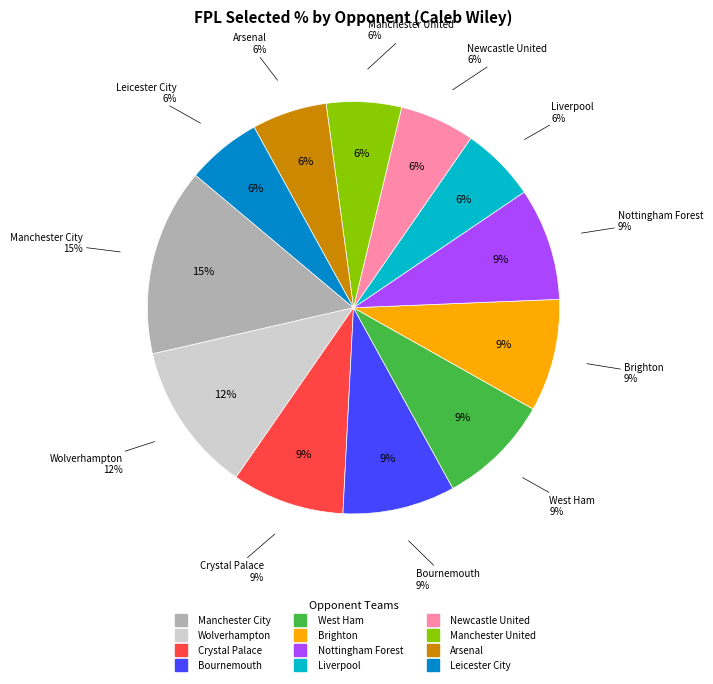

Rank the categories by value from highest to lowest.

Manchester City, Wolverhampton, Crystal Palace, Bournemouth, West Ham, Brighton, Nottingham Forest, Liverpool, Newcastle United, Manchester United, Arsenal, Leicester City